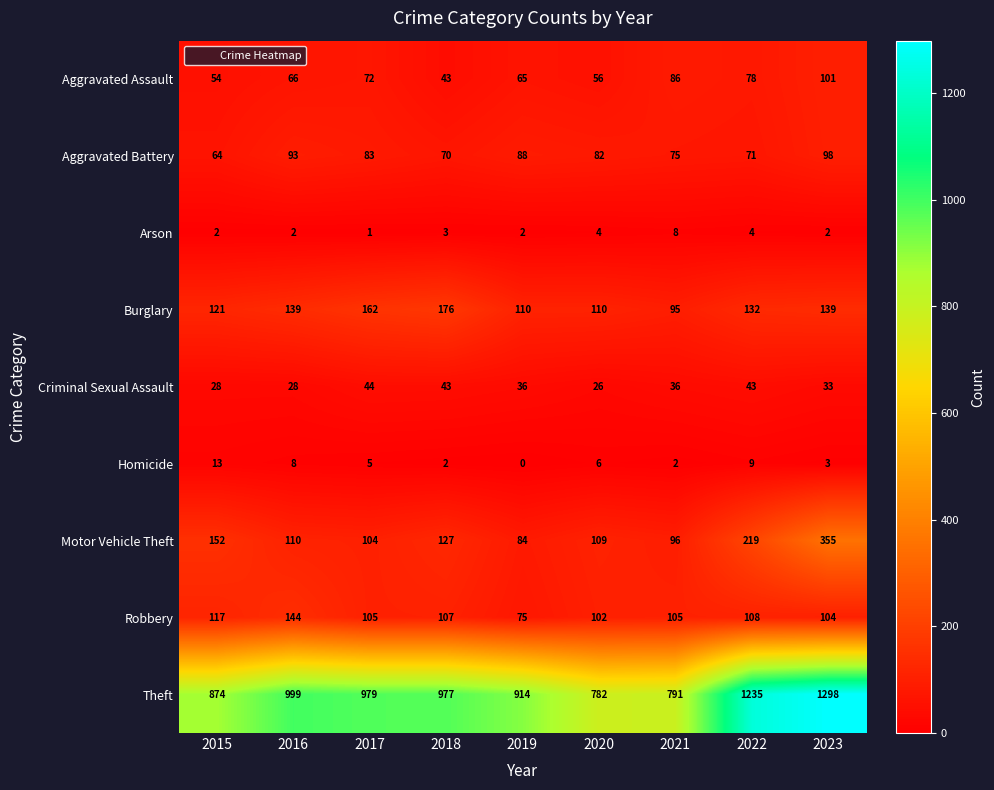

The Aggravated Battery series shows 93 at 2016. True or false?

True